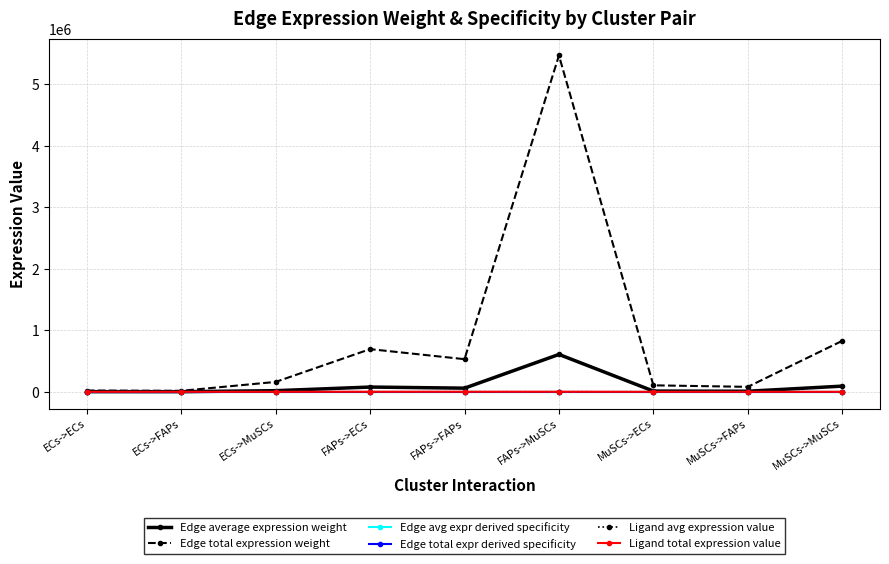

What is the label of the 6th point from the left?

FAPs->MuSCs